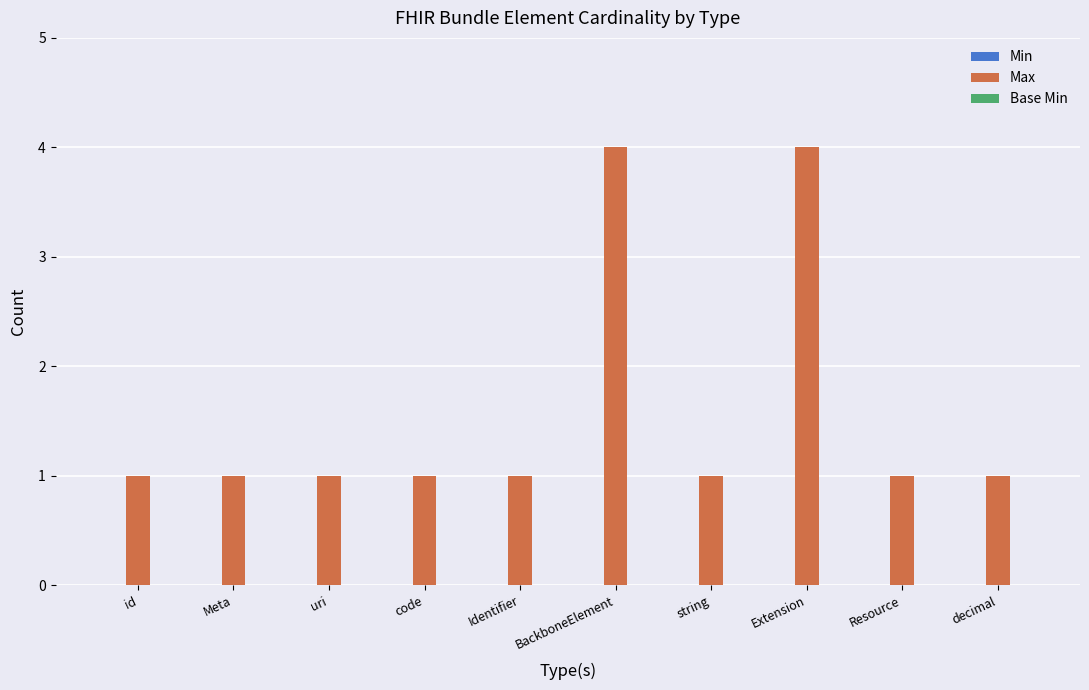

What is the difference between the values at Extension and decimal?

3